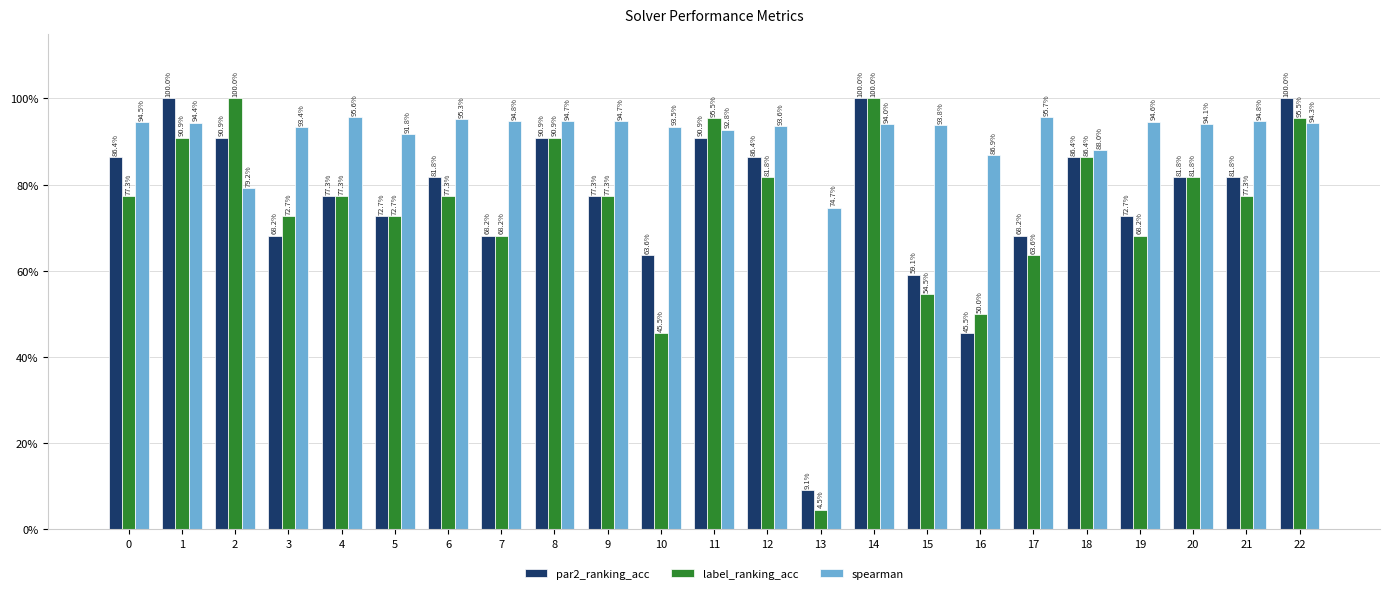

At how many categories does at least one series exceed 0?

23